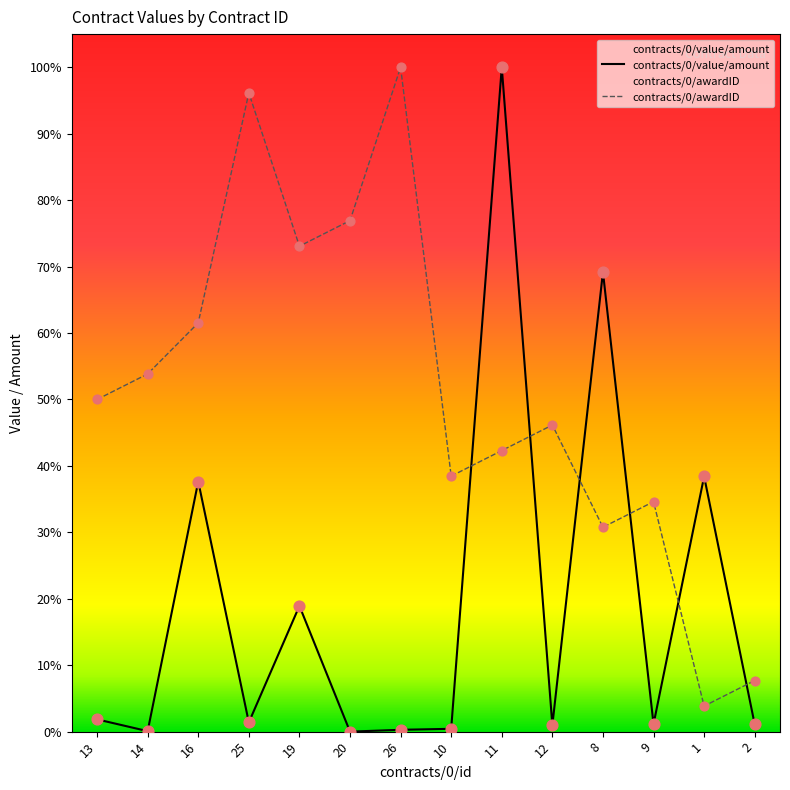

Which series contains the lowest Y value?

contracts/0/value/amount